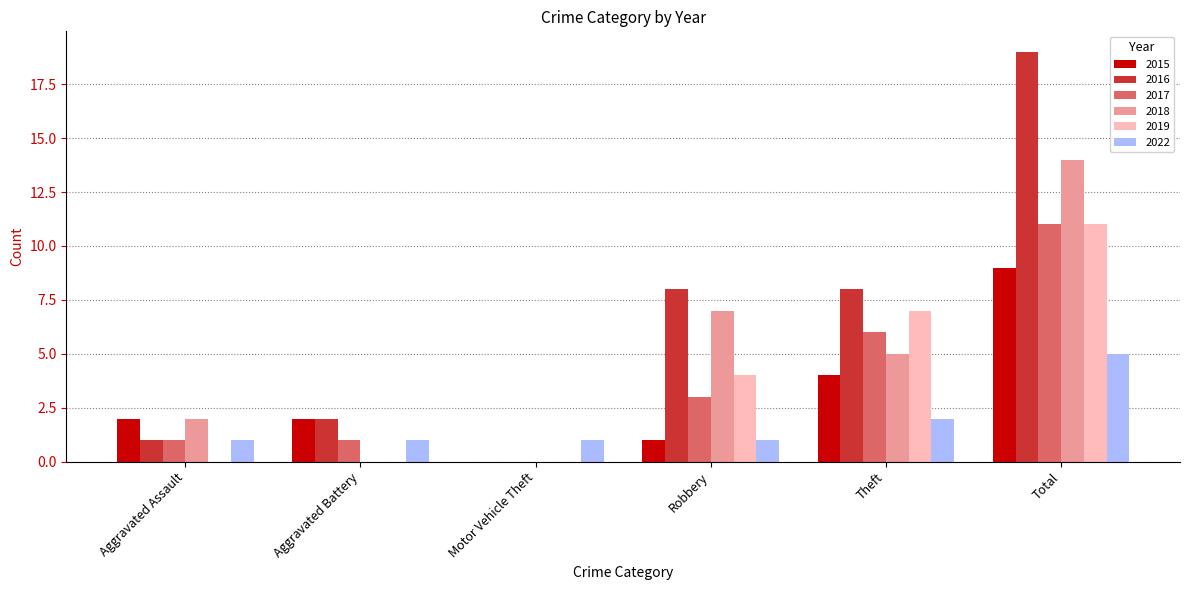

What is the sum of all 2019 values?

22